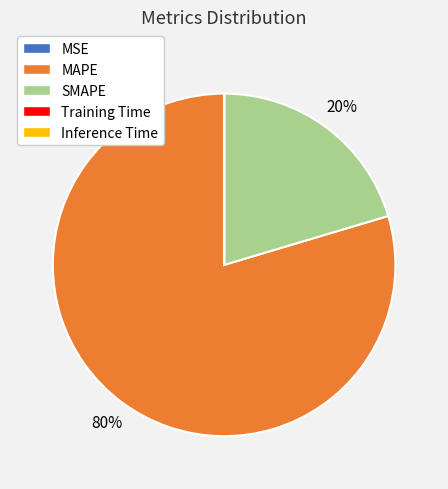

True or false: SMAPE accounts for 9% of the total.

False